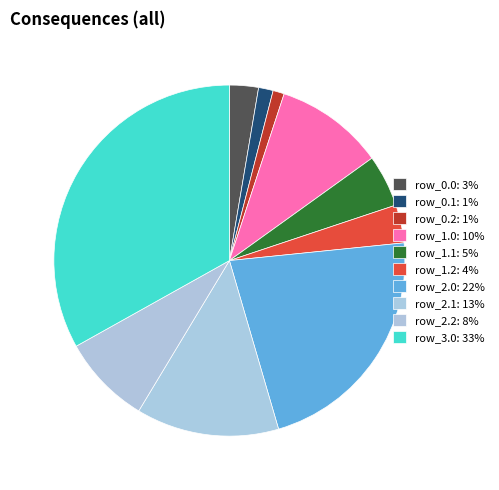

How many segments does this pie chart have?

10